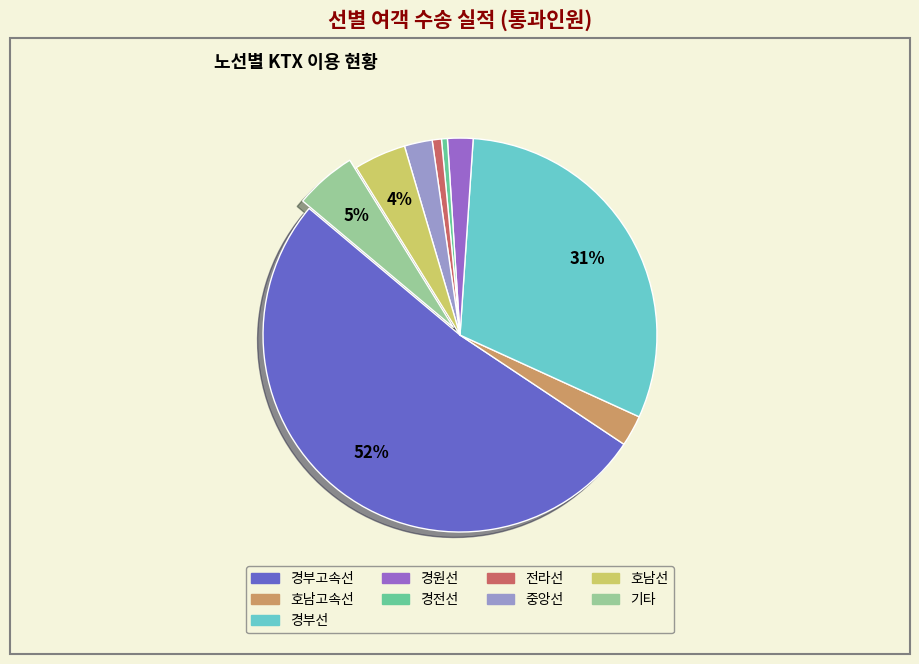

Do 경부선 and 경전선 together represent more than half of the pie?

No